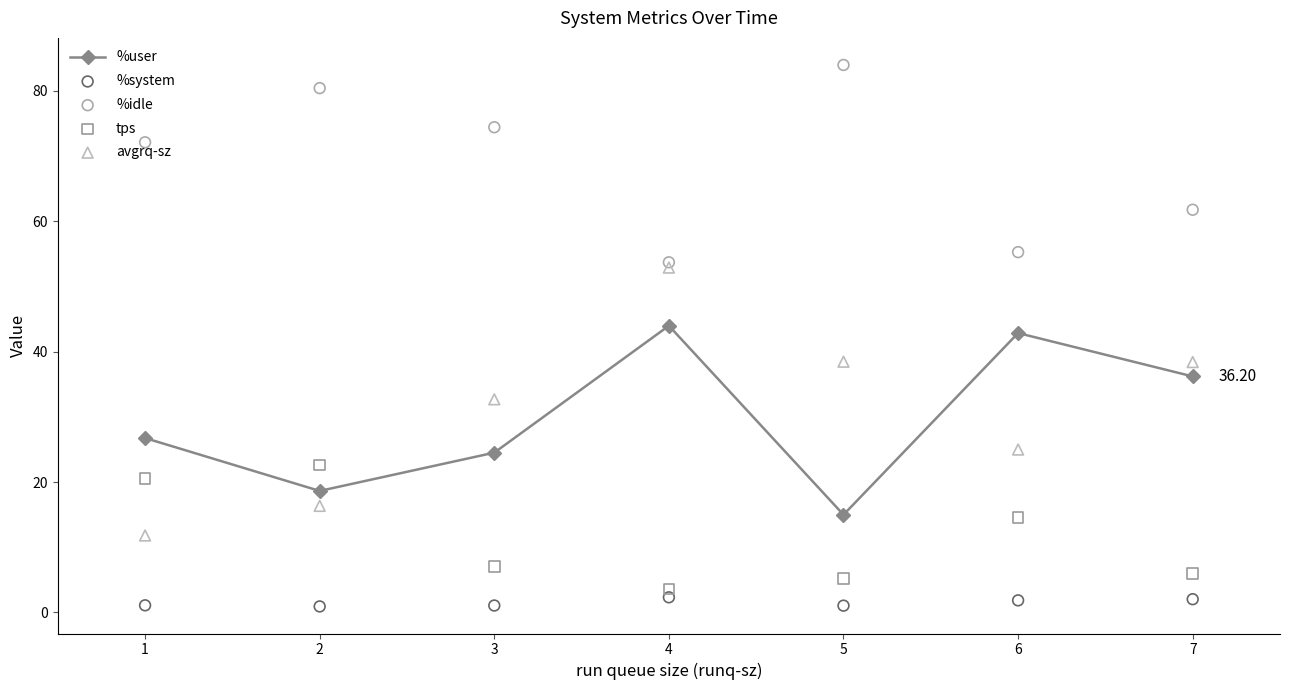

At which category does %user reach its first local valley?

2